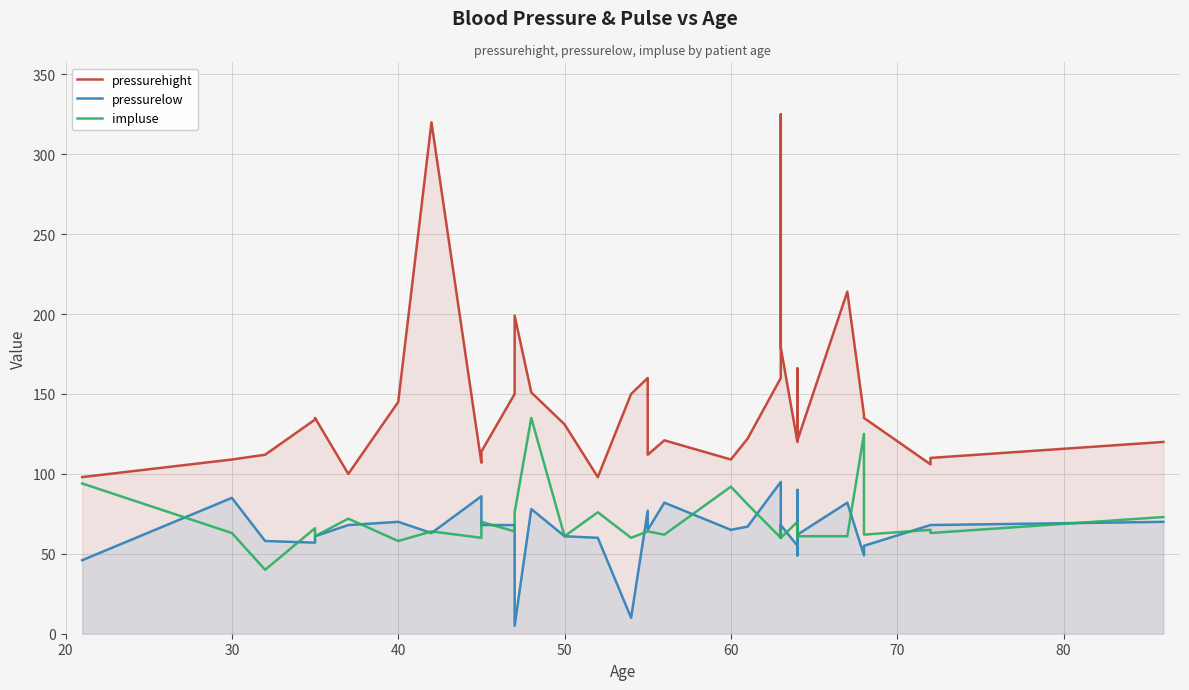

What is the difference between the maximum and minimum values in the pressurelow series?

90